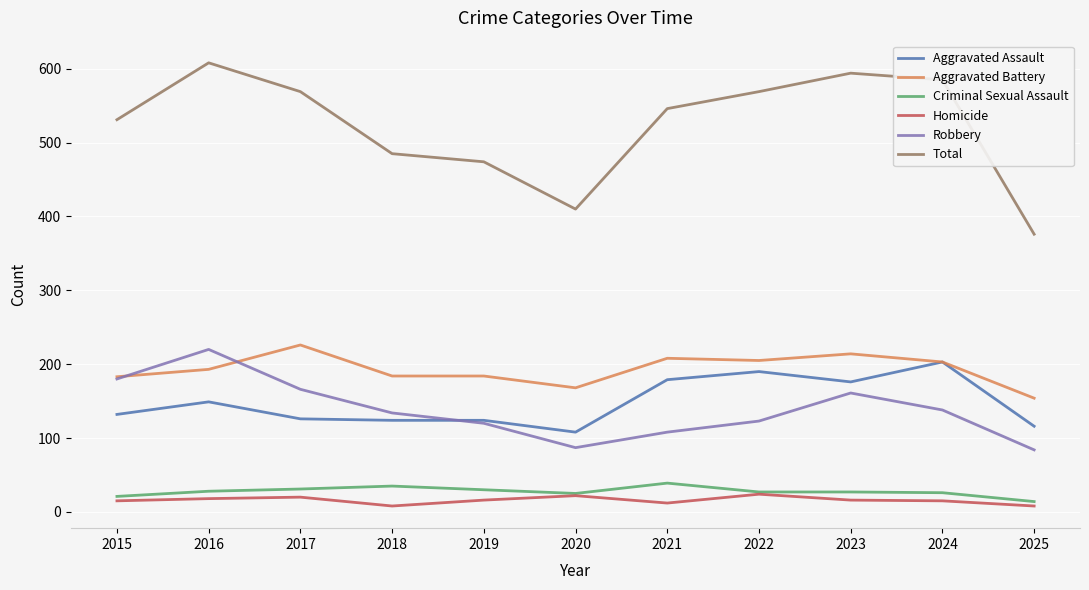

Is it true that Aggravated Battery equals 183 at 2015?

True